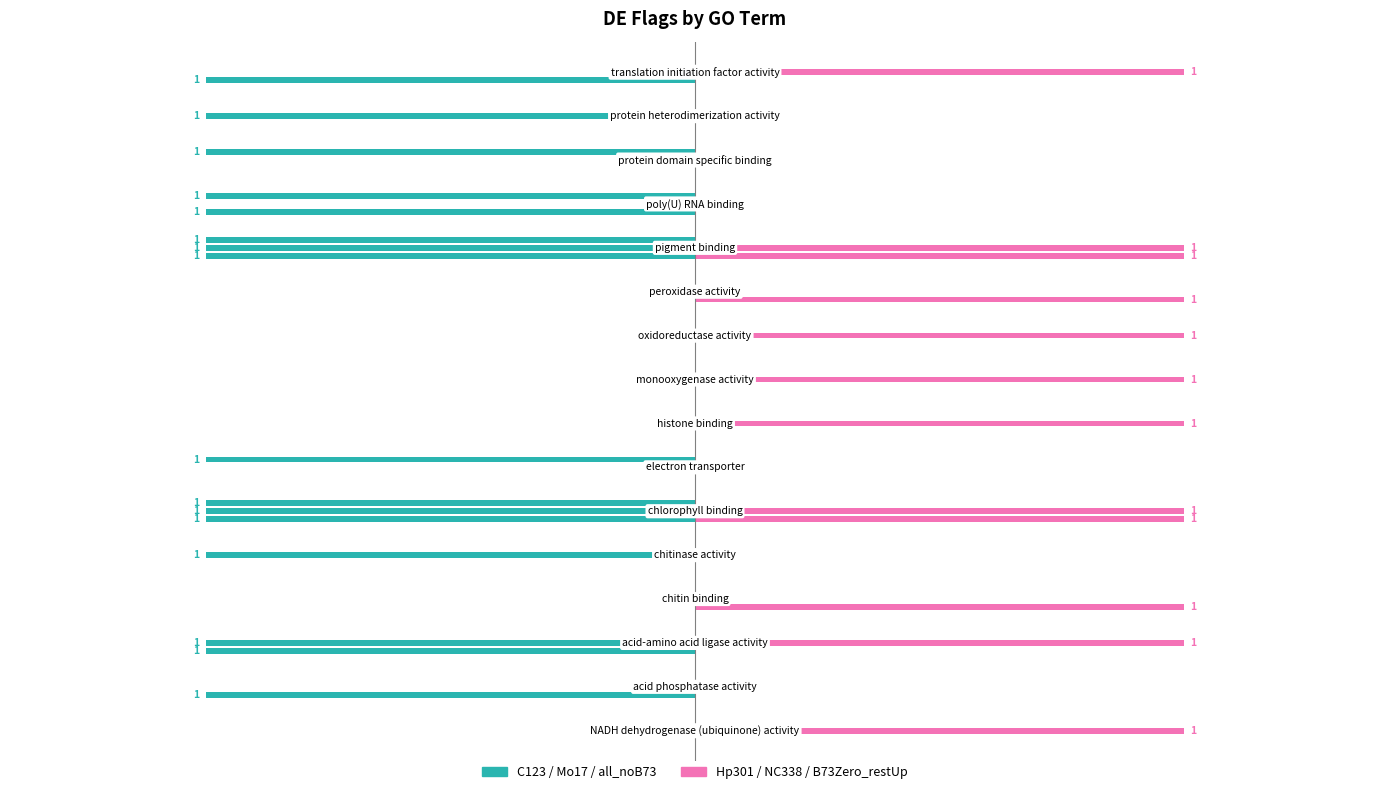

Are the bars horizontal?

Yes